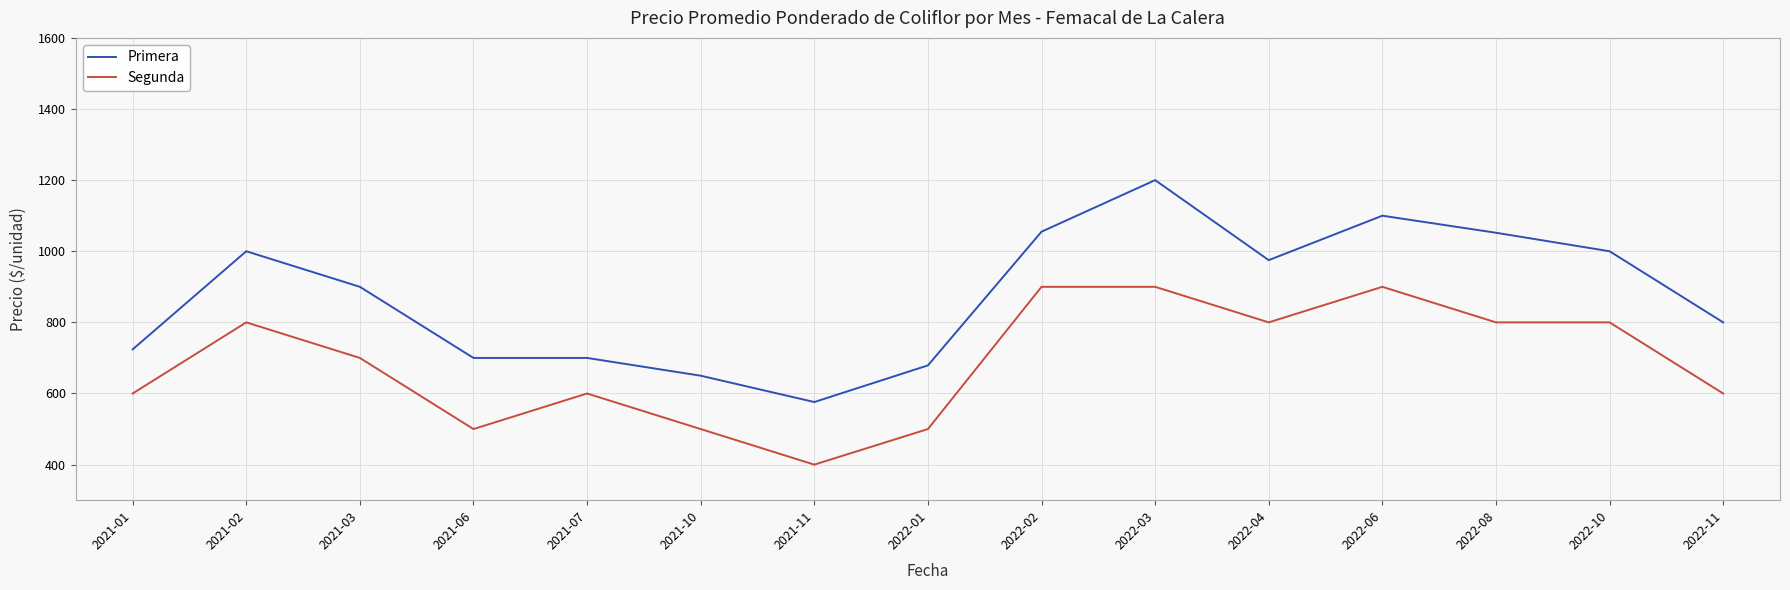

What is the difference between the highest and lowest values at 2021-02?

200